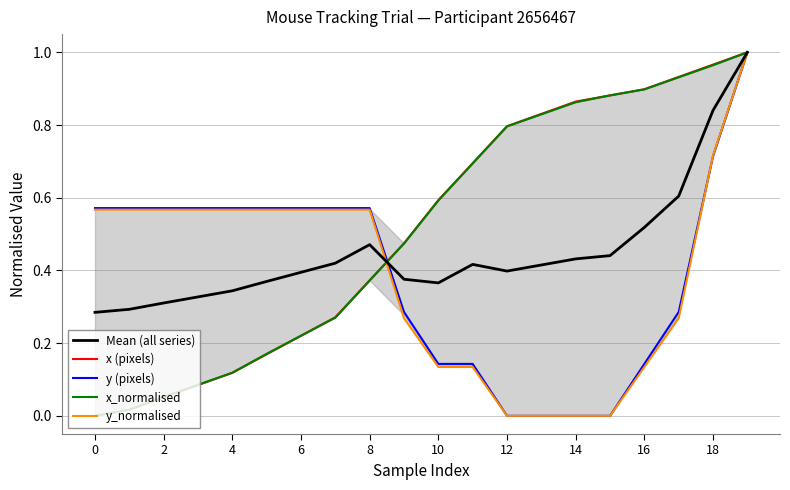

At which category is the sum across all series the highest?

19